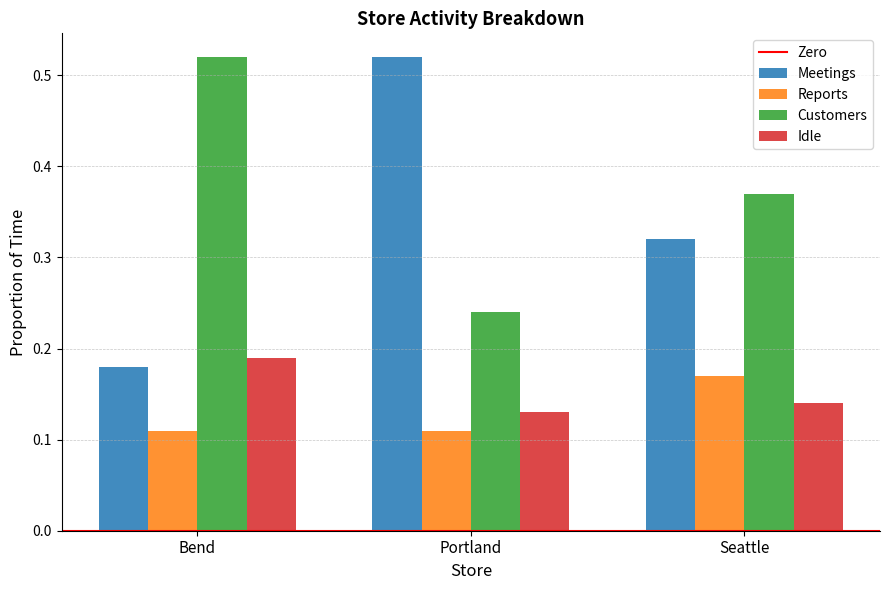

What is the sum of all Customers values?

1.1